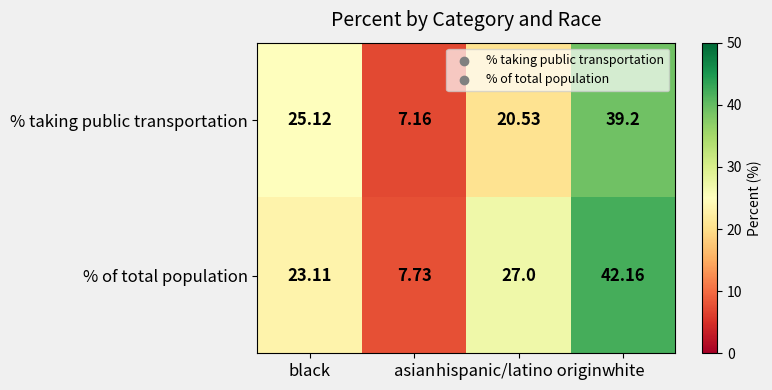

At which label does % of total population reach its minimum?

asian